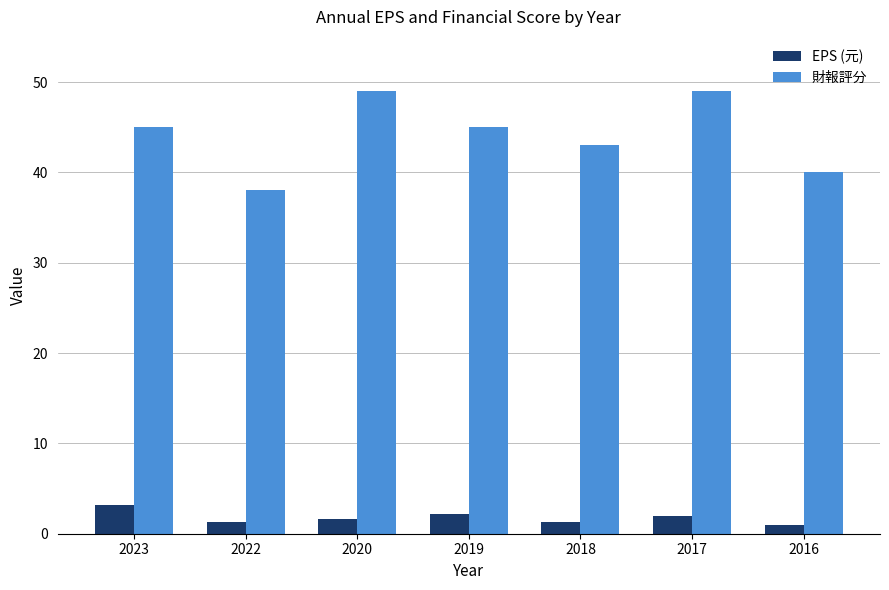

What is the average value of the 財報評分 series?

44.1